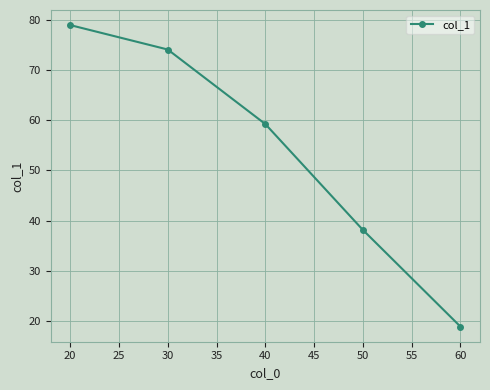

True or false: the data shows 18.8 at 60.

True